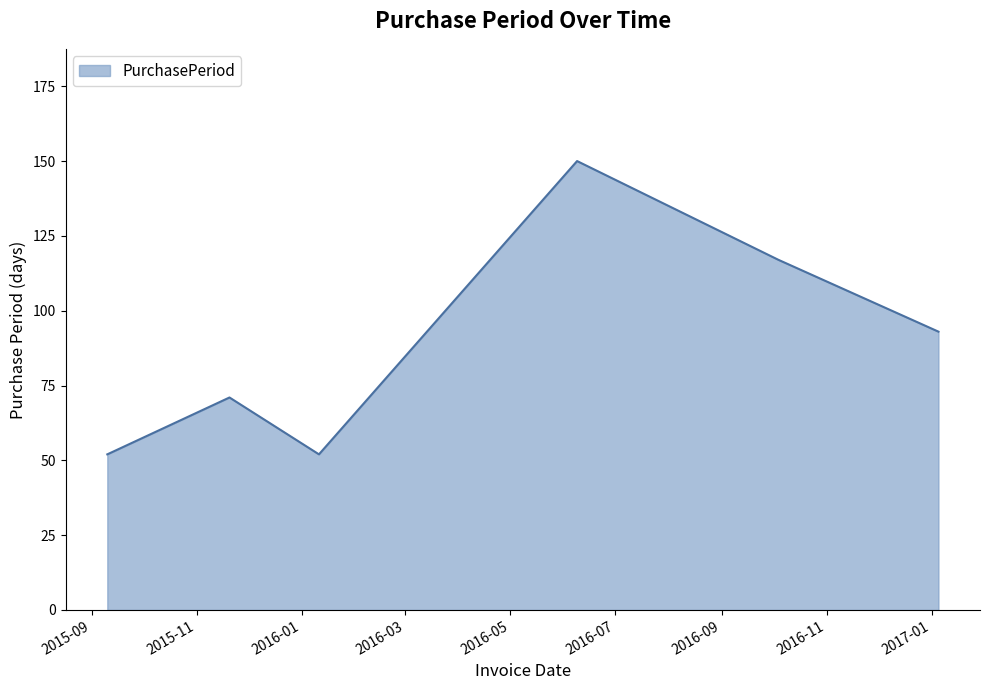

What is the greatest value displayed?

150